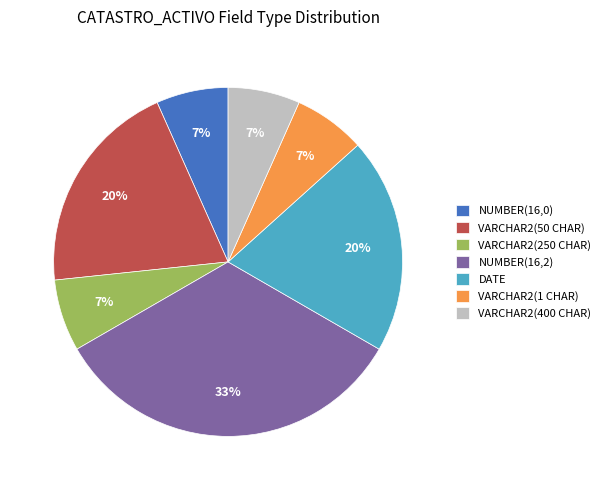

Is the sum of NUMBER(16,2) and VARCHAR2(400 CHAR) greater than half?

No